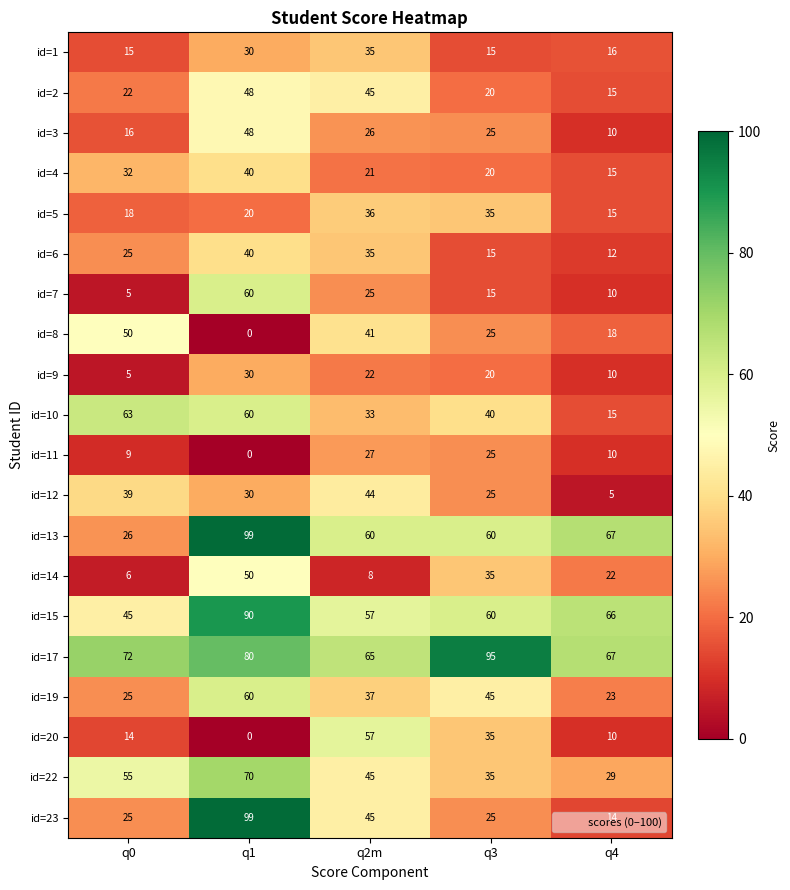

What is the spread (max minus min) of values at q4?

62